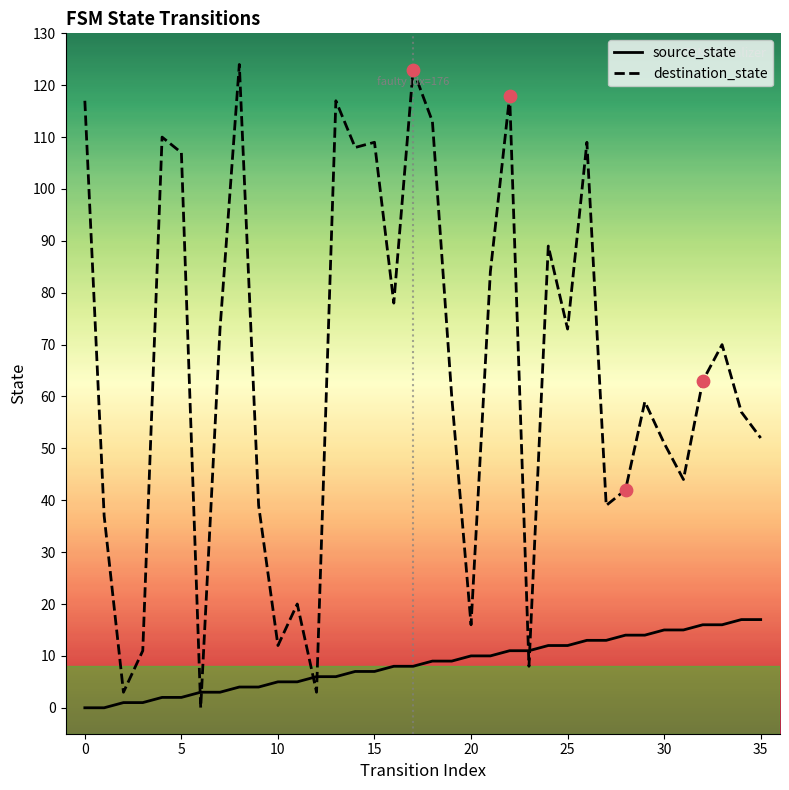

Which series has the largest range (max minus min)?

destination_state